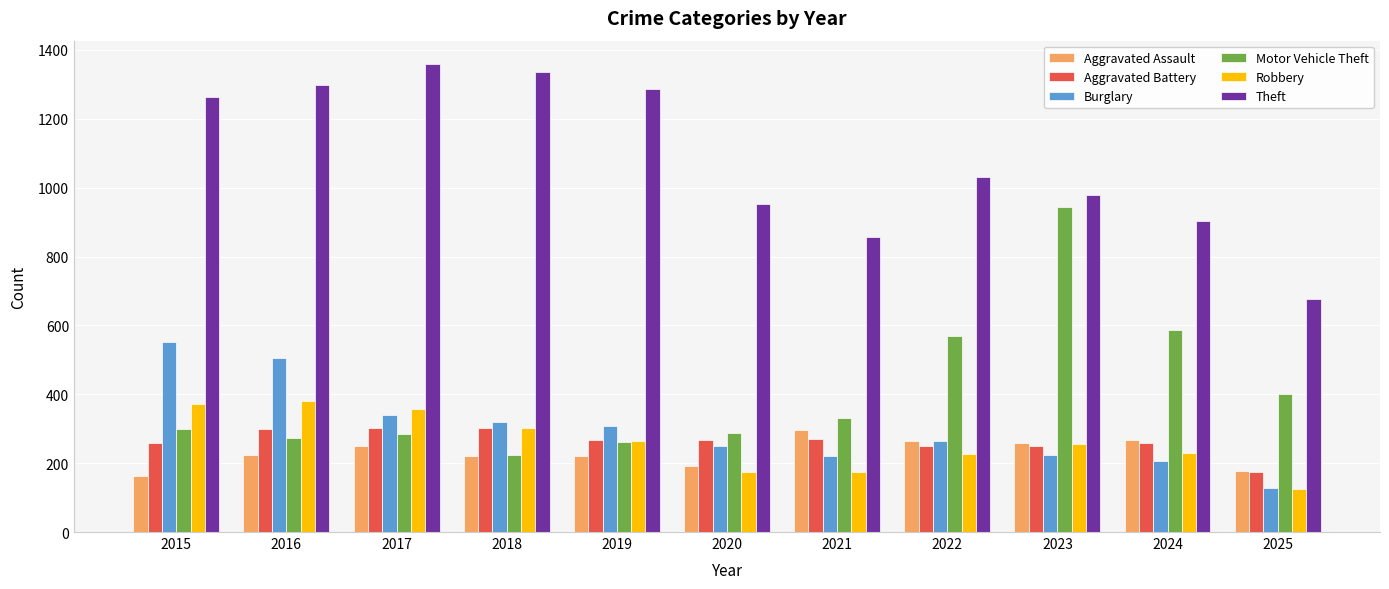

What is the minimum value shown in the chart?

126